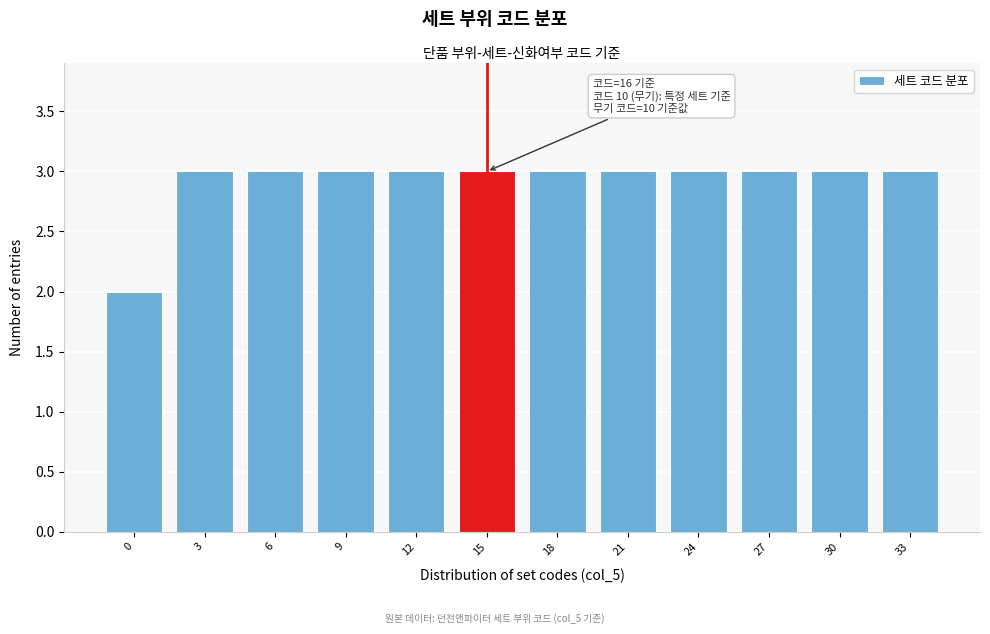

Reading right to left, transcribe all the data shown in this chart.

33=3	30=3	27=3	24=3	21=3	18=3	15=3	12=3	9=3	6=3	3=3	0=2